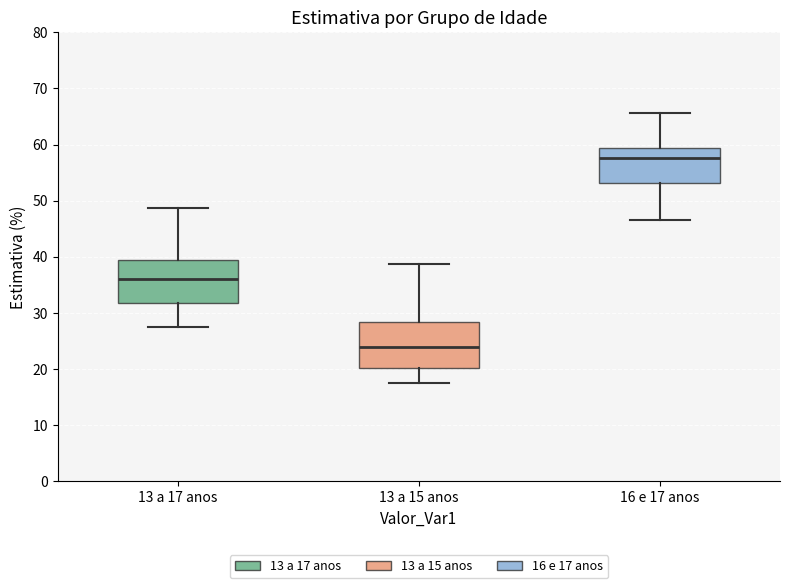

Which box has the lowest median line?

13 a 15 anos